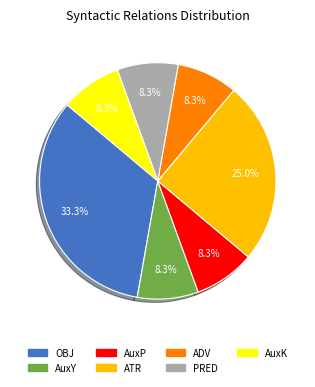

Which slice is the largest?

OBJ